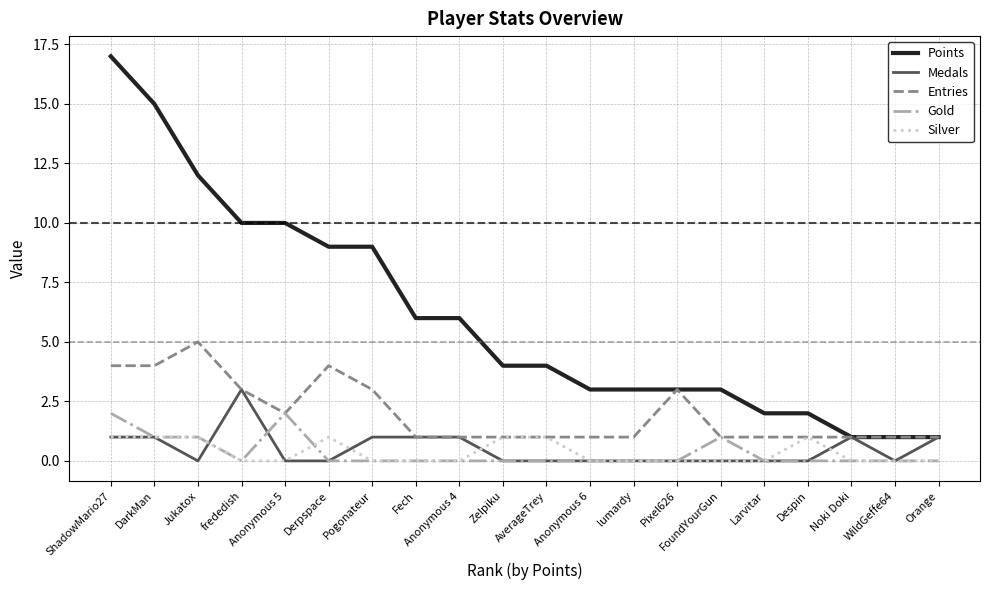

Which series has the widest spread of values?

Points